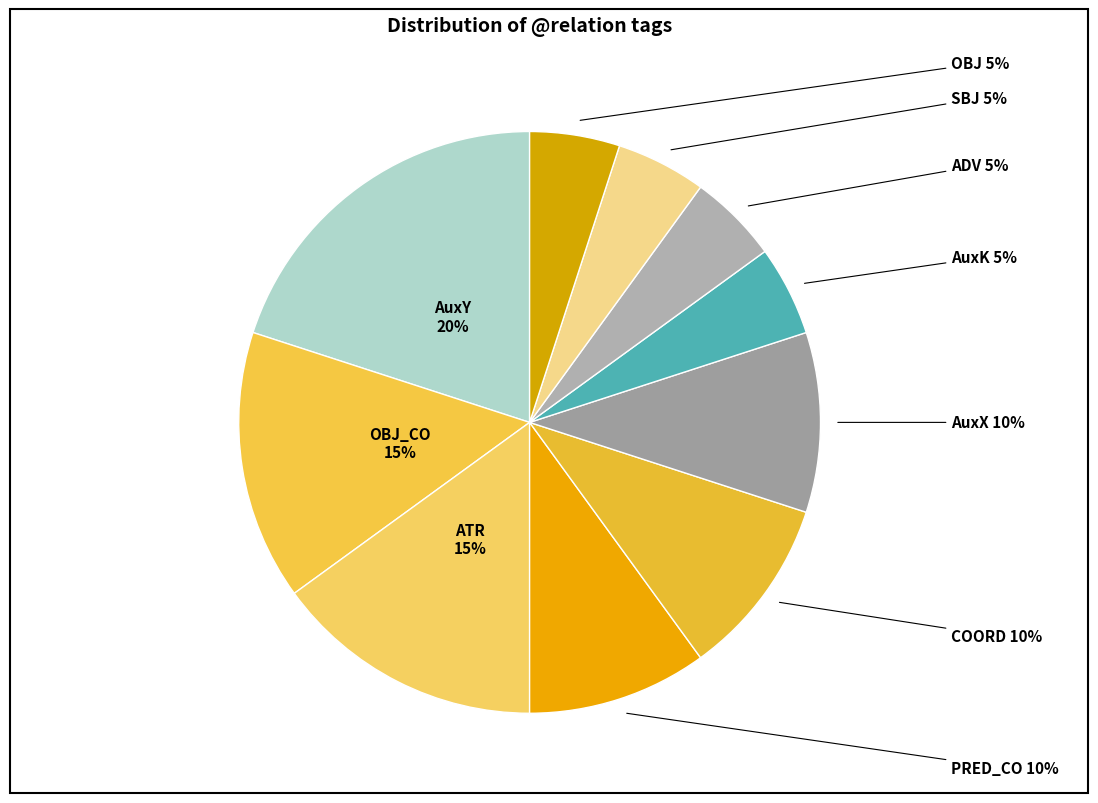

What is the ratio of the value at COORD to the value at SBJ?

2.0